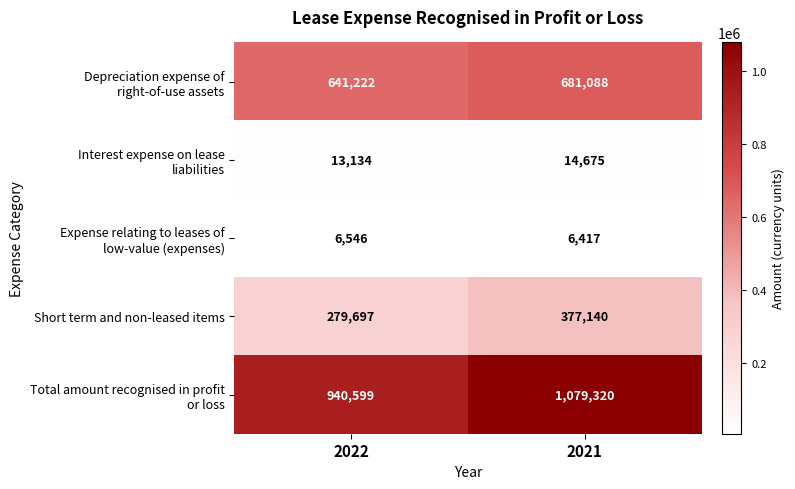

How many distinct data groups are displayed?

5